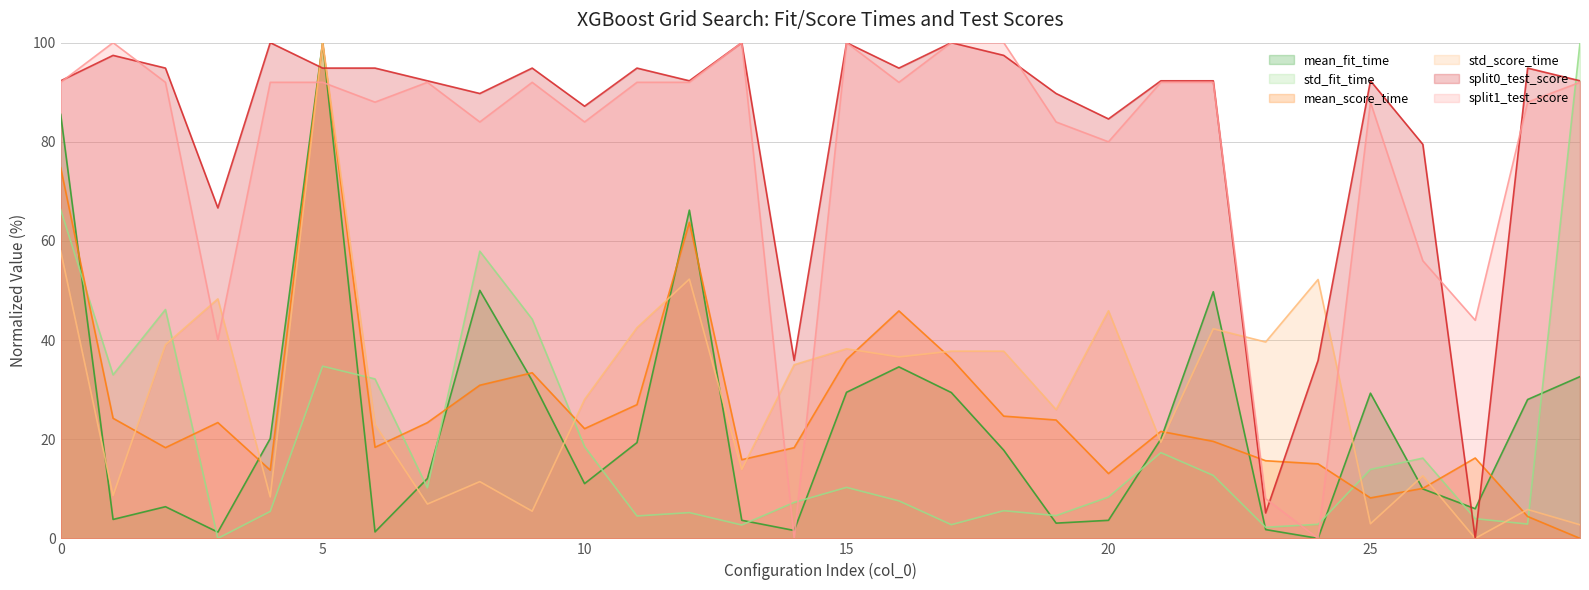

Which series has the largest total across all categories?

split0_test_score